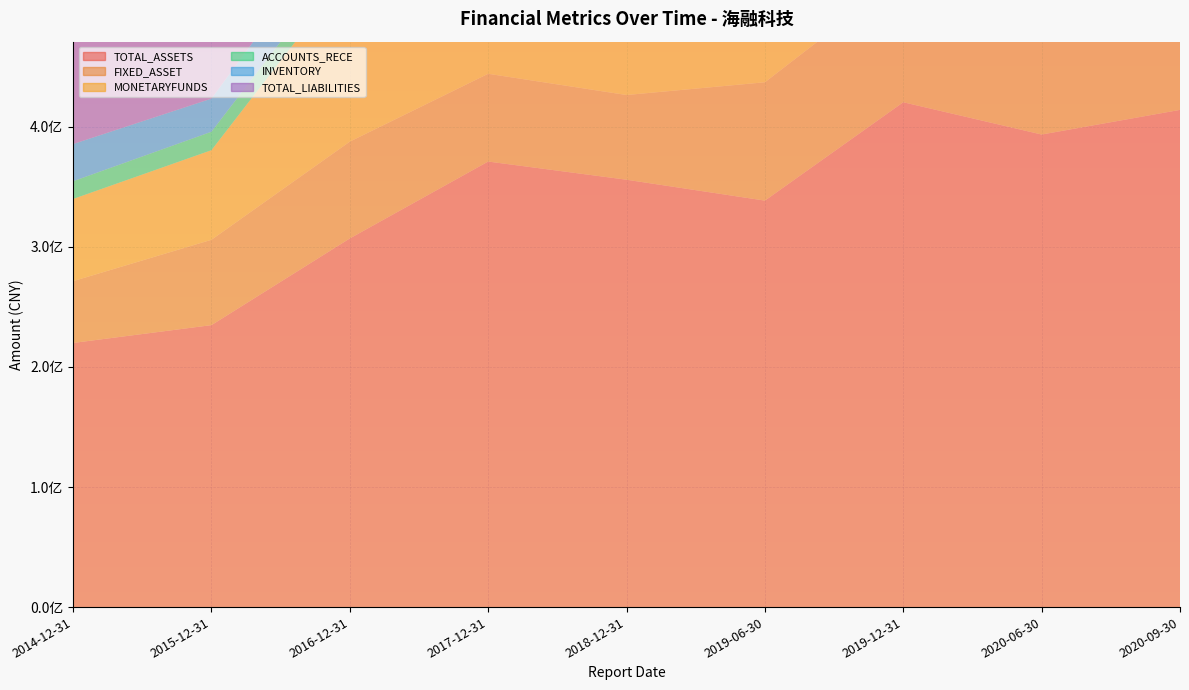

Reading left to right, what are all the values shown in this chart?

TOTAL_ASSETS: 219987621.3	234835691.1	307025037.6	371070049.5	355923900.9	338526053.4	420447890.5	393566020.5	414087056.9
FIXED_ASSET: 51454047.0	71066406.4	80619728.9	73085691.5	70552785.9	98561117.3	105591065.0	100563403.3	98663115.7
MONETARYFUNDS: 68444887.6	74615609.8	141867236.1	178534136.8	146842190.0	115744722.6	172780072.8	141293108.3	162738287.9
ACCOUNTS_RECE: 14766654.3	15373550.9	16356855.7	21736899.7	24886266.8	25915263.2	25460409.3	21339512.8	23031259.3
INVENTORY: 30990970.2	27595404.8	34478086.0	37049652.5	43428311.2	38503698.1	50957263.4	48890634.3	50453260.3
TOTAL_LIABILITIES: 91928302.2	152939877.5	162341518.6	184619753.1	147434808.9	123966513.6	151007623.5	97335835.3	98120344.2